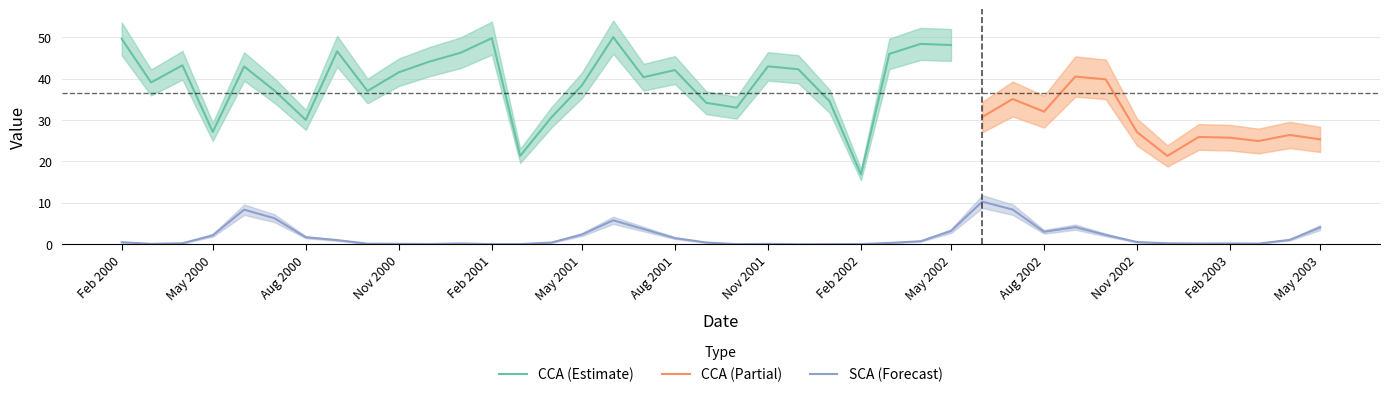

Does the chart have visible grid lines?

Yes